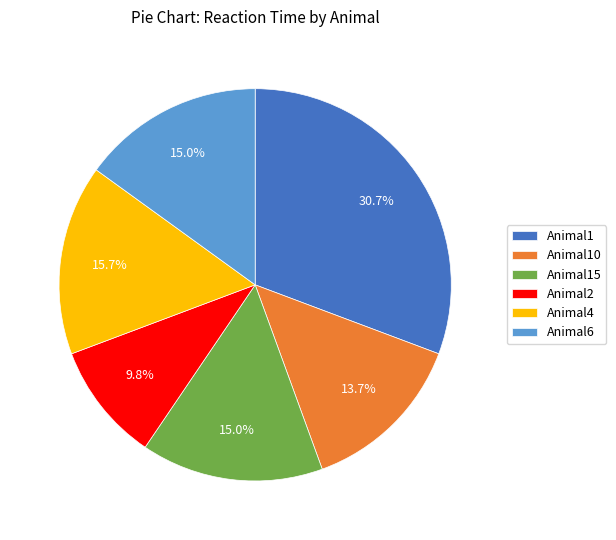

What percentage is NOT represented by Animal2?

90.2%